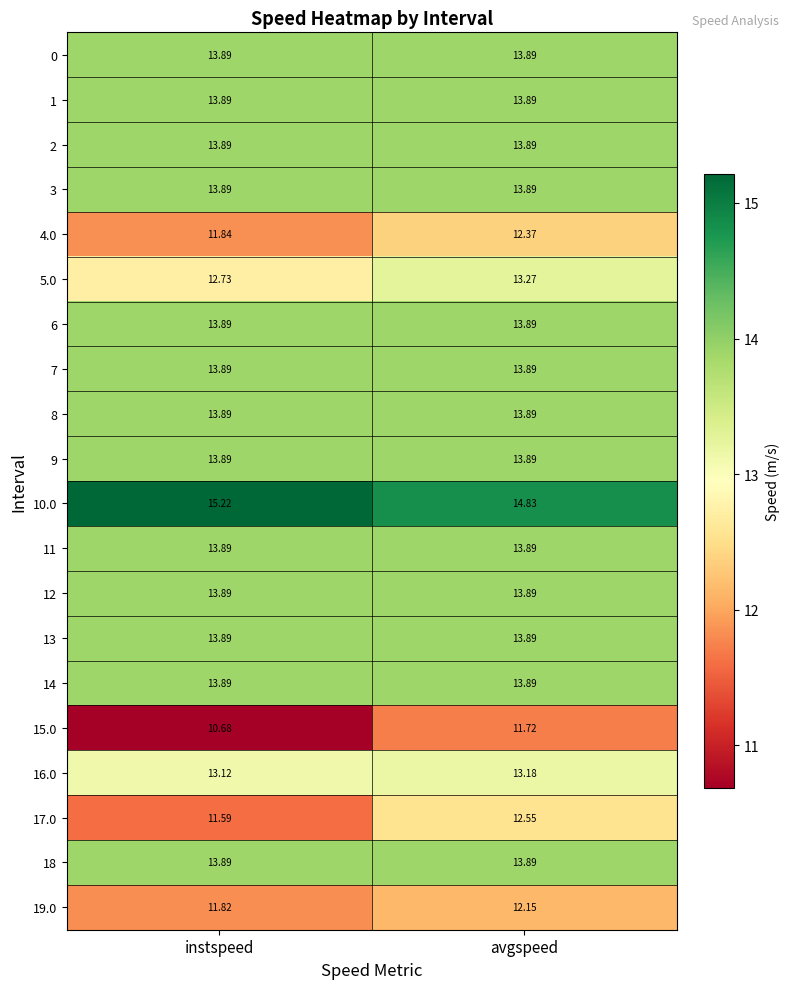

Where does the 17.0 series first go above 12?

avgspeed